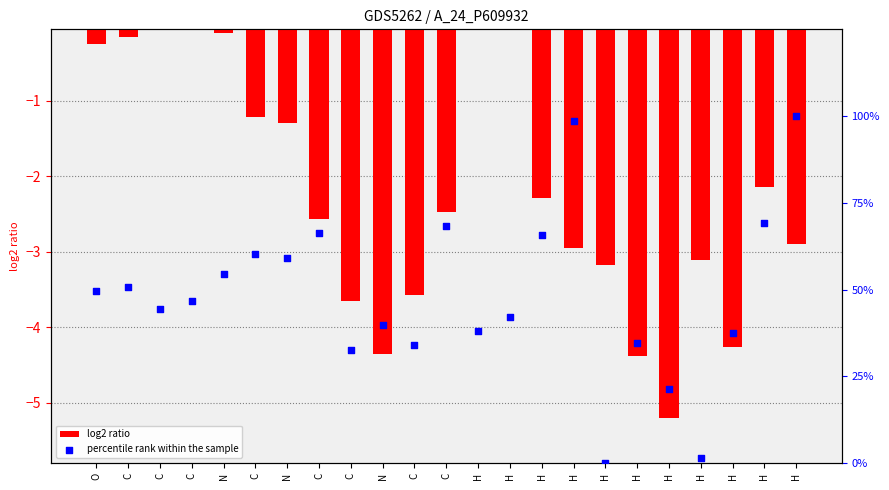

Is the value of percentile rank within the sample at C greater than the value of log2 ratio at H?

Yes